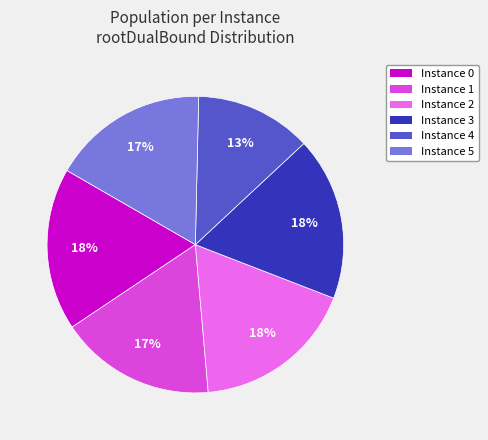

The Instance 5 slice represents 2% of the pie. True or false?

False